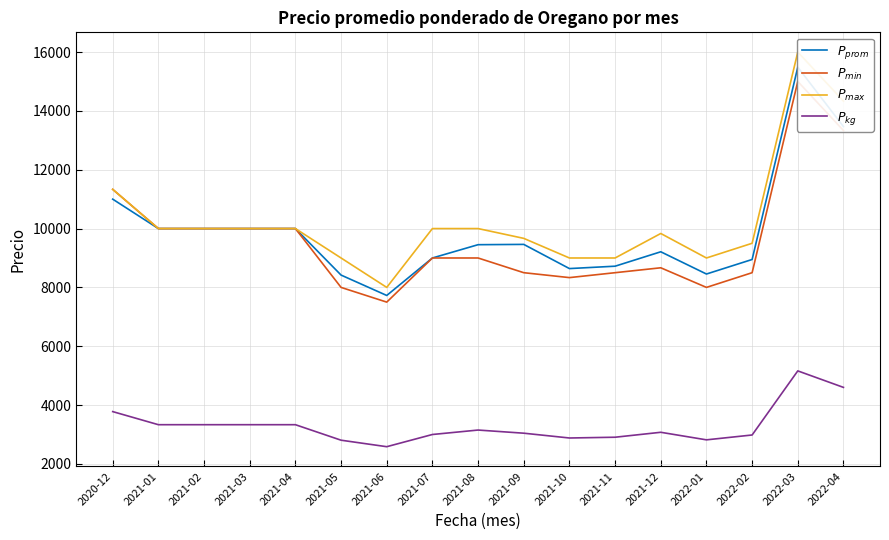

Read the $P_{min}$ value at 2021-11, to the nearest 100.

8500